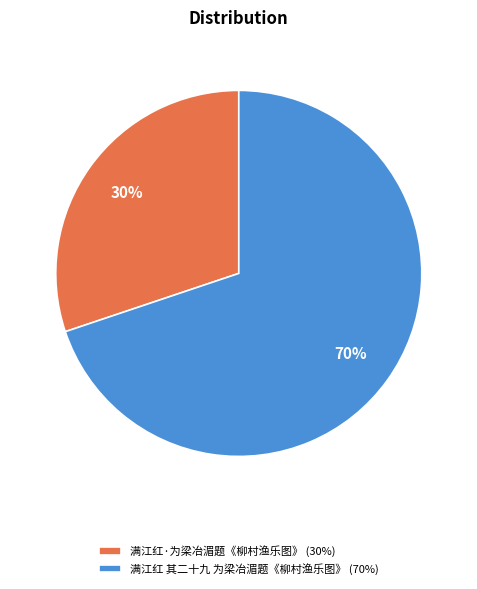

True or false: 满江红 其二十九 为梁冶湄题《柳村渔乐图》 accounts for 77% of the total.

False